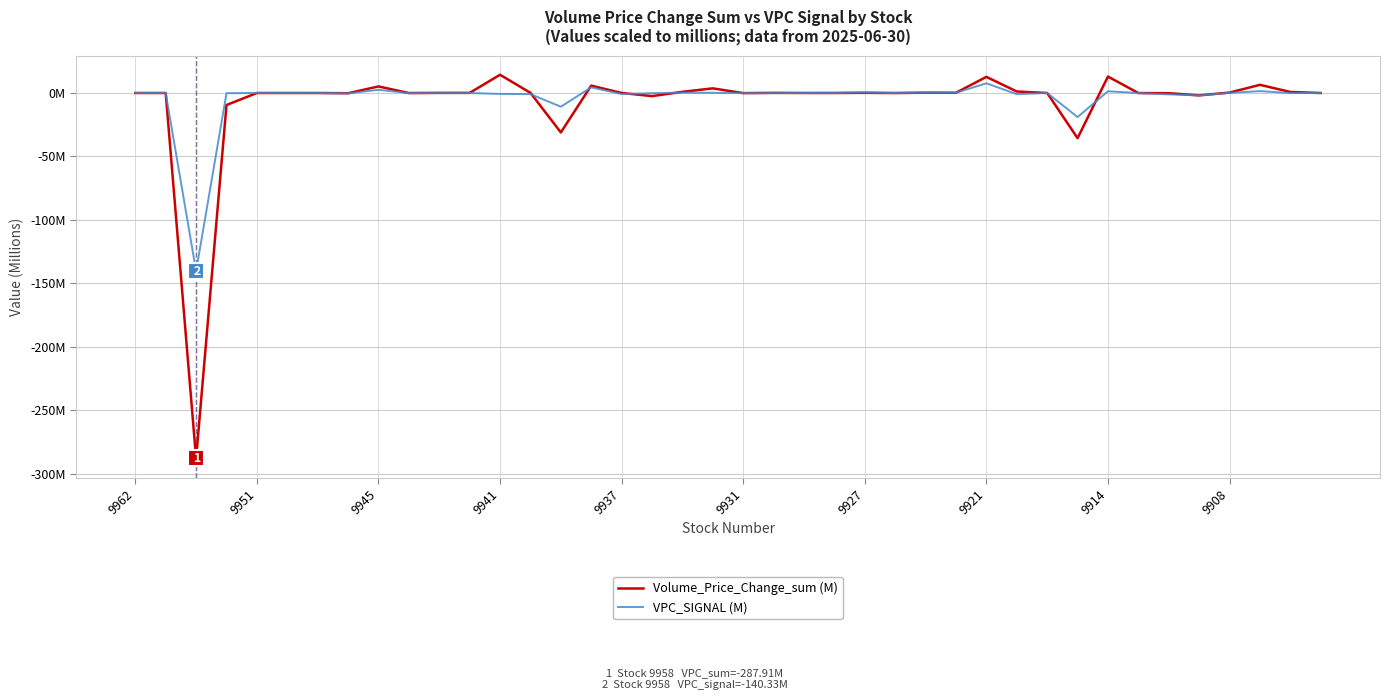

Is this an area chart (filled region under the line)?

No